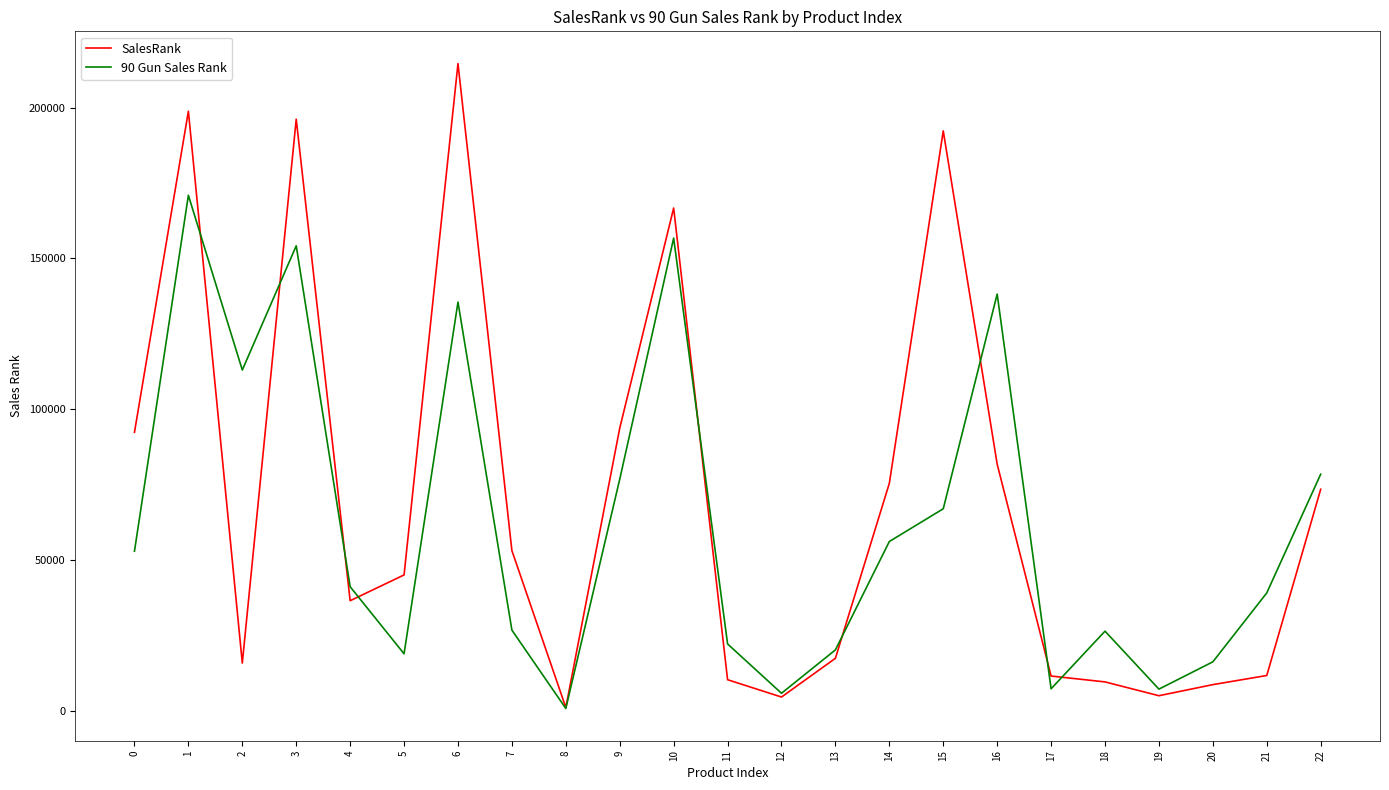

What is the sum of the 90 Gun Sales Rank values at 18 and 2?

139453